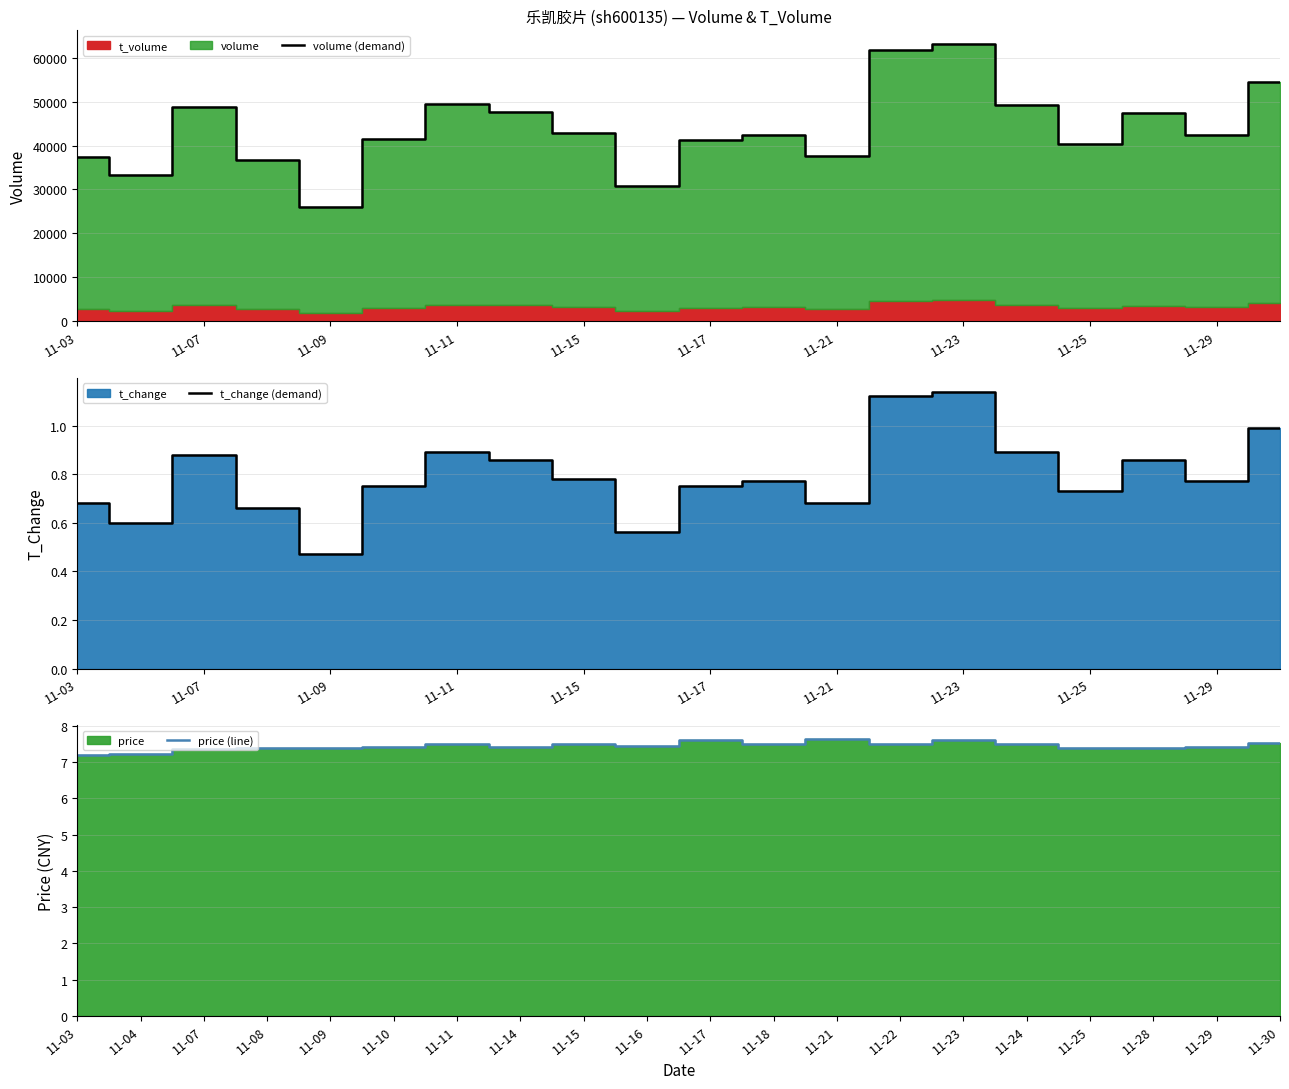

At which label does volume (demand) reach its peak?

11-23